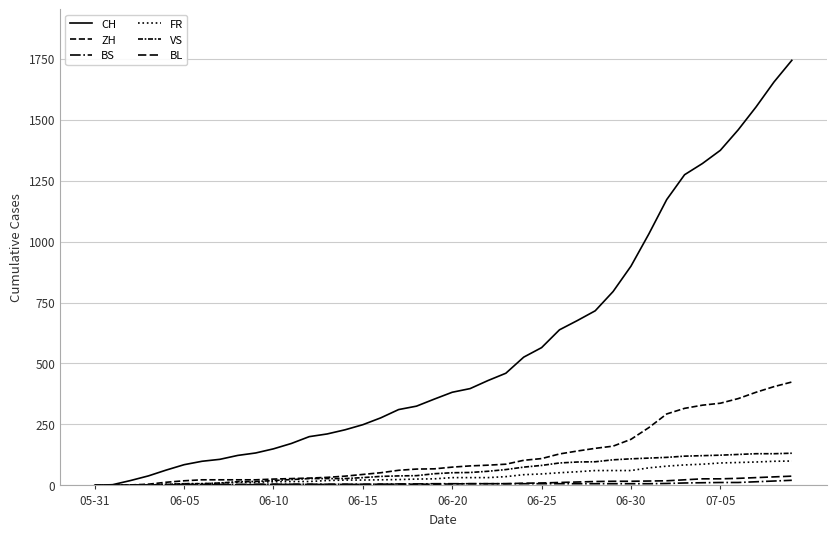

Does the chart have visible grid lines?

Yes